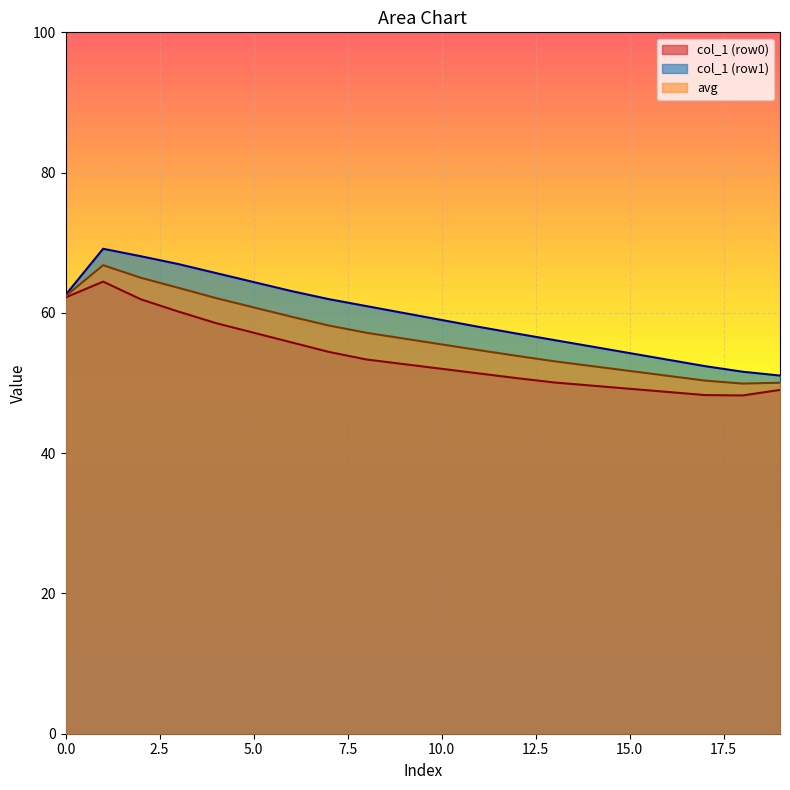

How many distinct data groups are displayed?

3